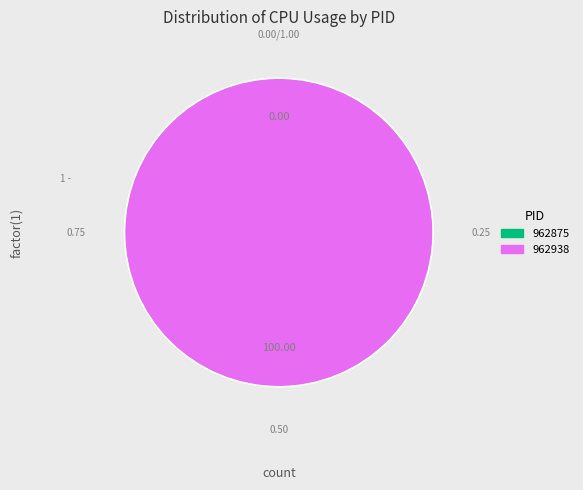

Between 962938 and 962875, which is larger?

962938